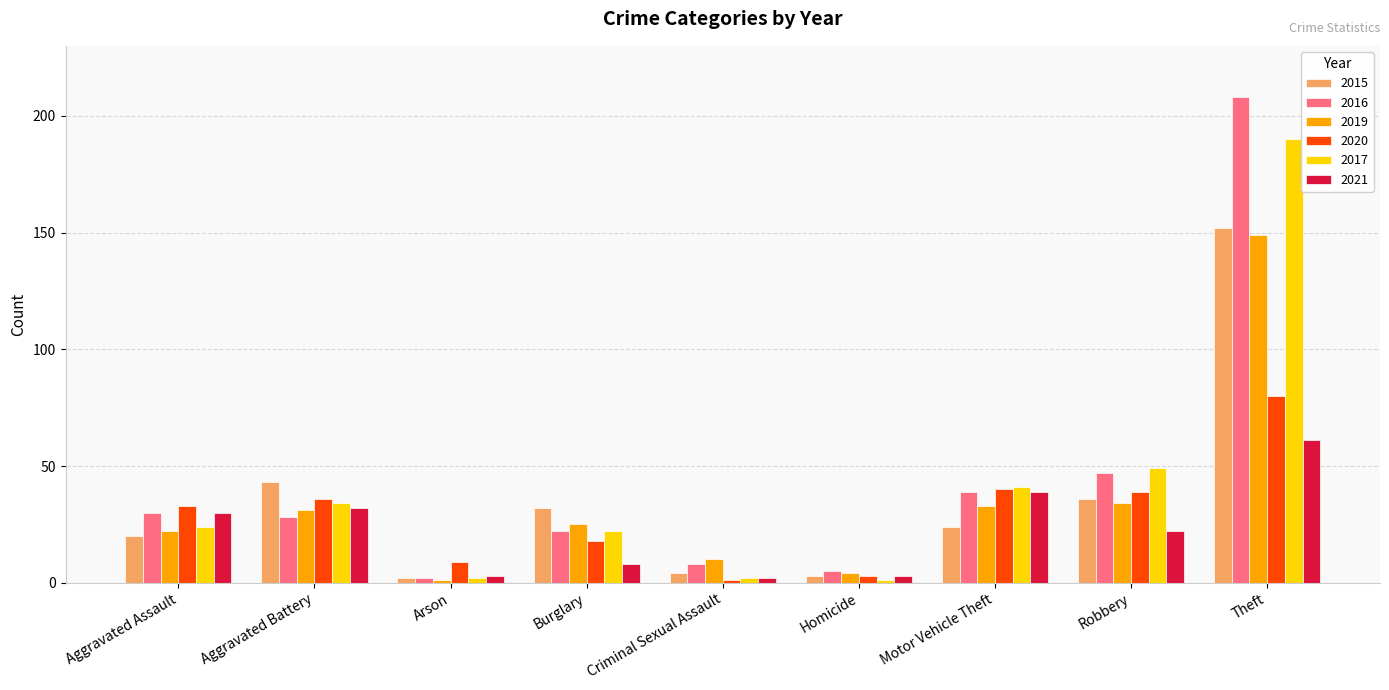

Where is 2017 nearest to the value 95?

Robbery